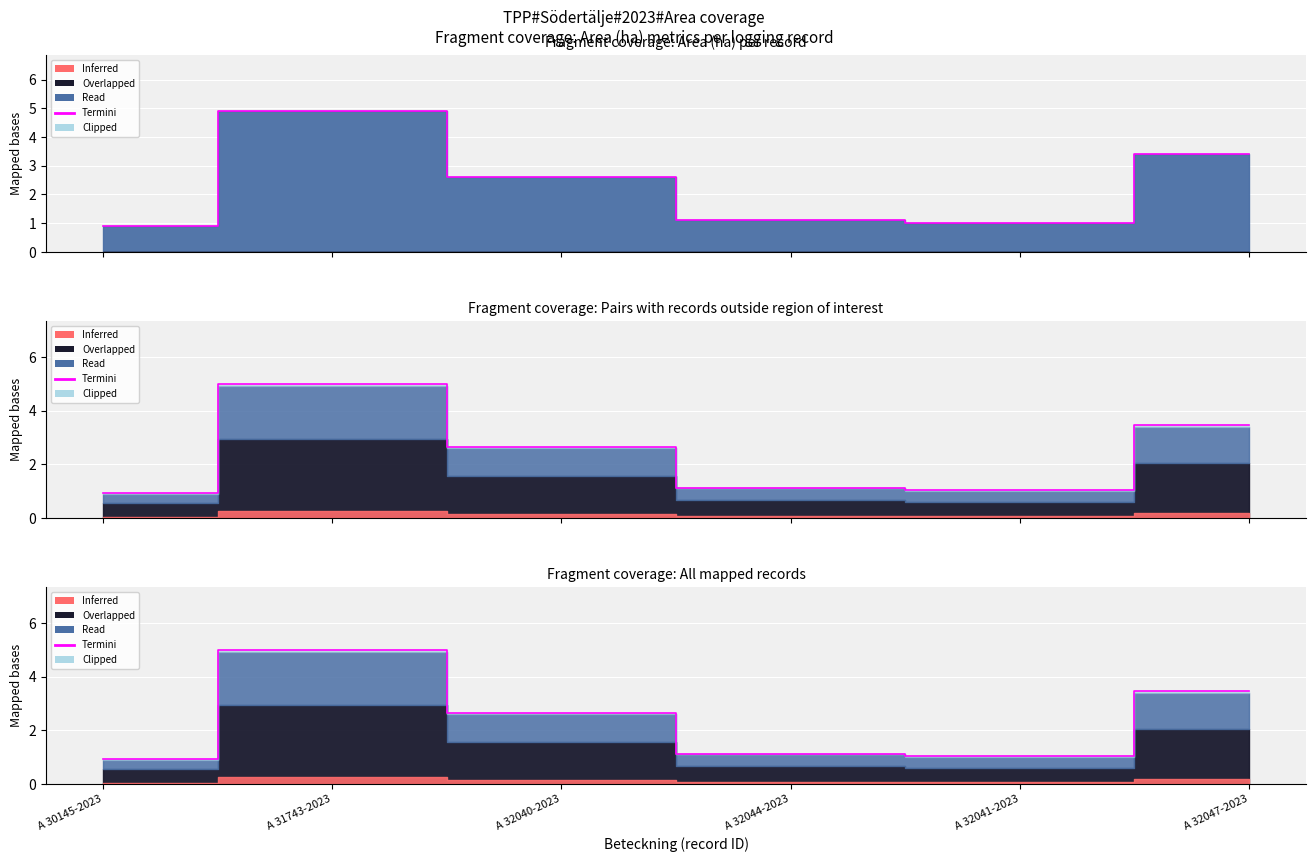

At which category does the chart reach its peak across all series?

A 31743-2023